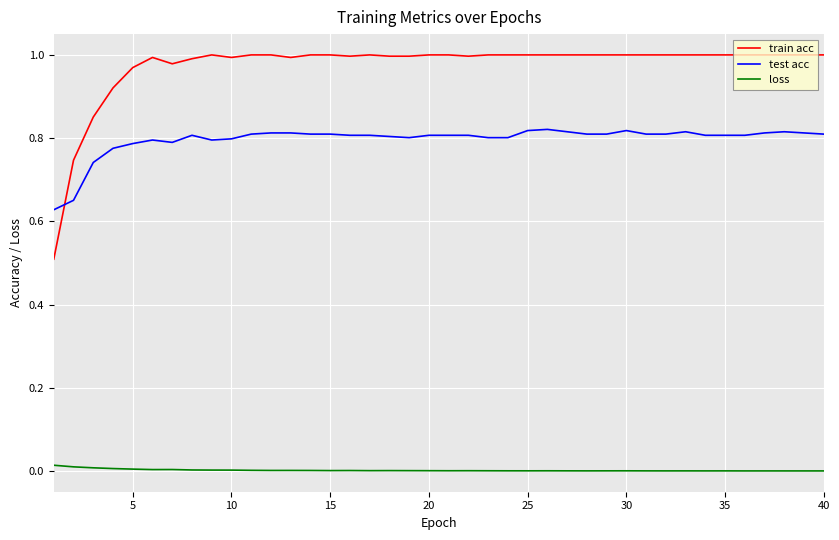

True or false: train acc and loss cross at least once.

False